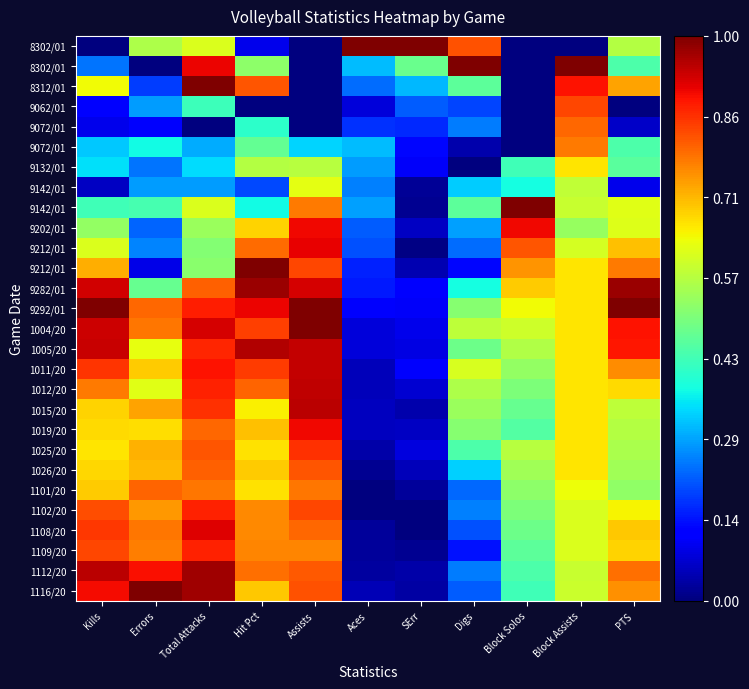

What is the greatest value displayed?

1.0